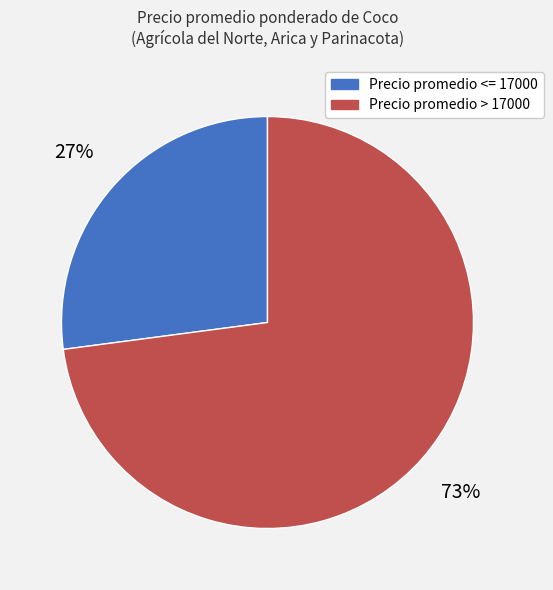

To the nearest percent, what portion does Precio promedio > 17000 represent?

73%